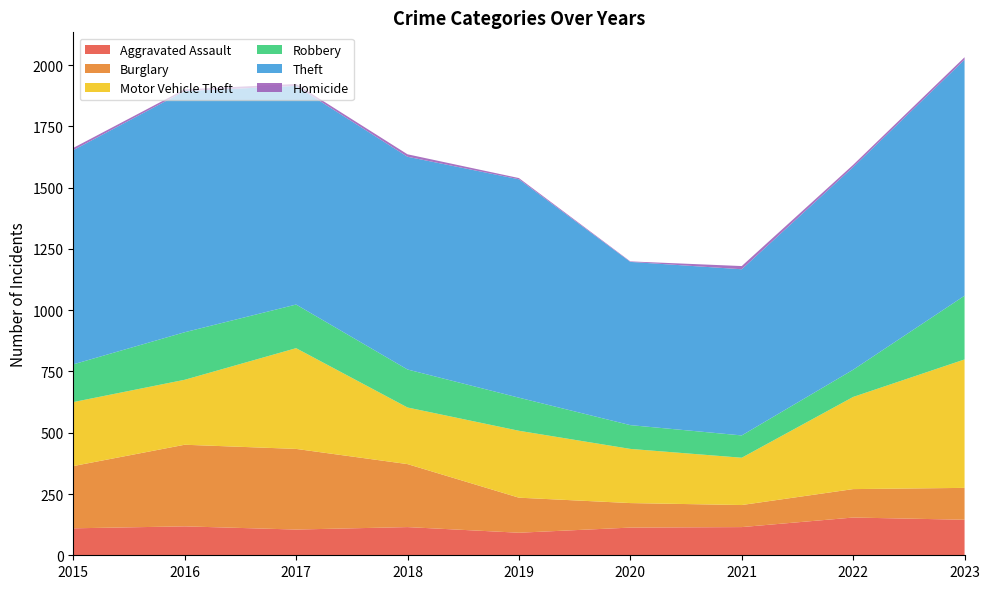

Reading right to left, list all the values displayed in this chart.

Aggravated Assault: 2023=145	2022=154	2021=115	2020=113	2019=92	2018=115	2017=105	2016=118	2015=110
Burglary: 2023=130	2022=116	2021=90	2020=100	2019=143	2018=257	2017=329	2016=333	2015=254
Motor Vehicle Theft: 2023=524	2022=376	2021=193	2020=221	2019=273	2018=231	2017=411	2016=265	2015=261
Robbery: 2023=260	2022=111	2021=91	2020=97	2019=135	2018=155	2017=178	2016=194	2015=154
Theft: 2023=963	2022=827	2021=678	2020=666	2019=891	2018=868	2017=892	2016=984	2015=874
Homicide: 2023=10	2022=9	2021=13	2020=2	2019=5	2018=10	2017=8	2016=7	2015=9